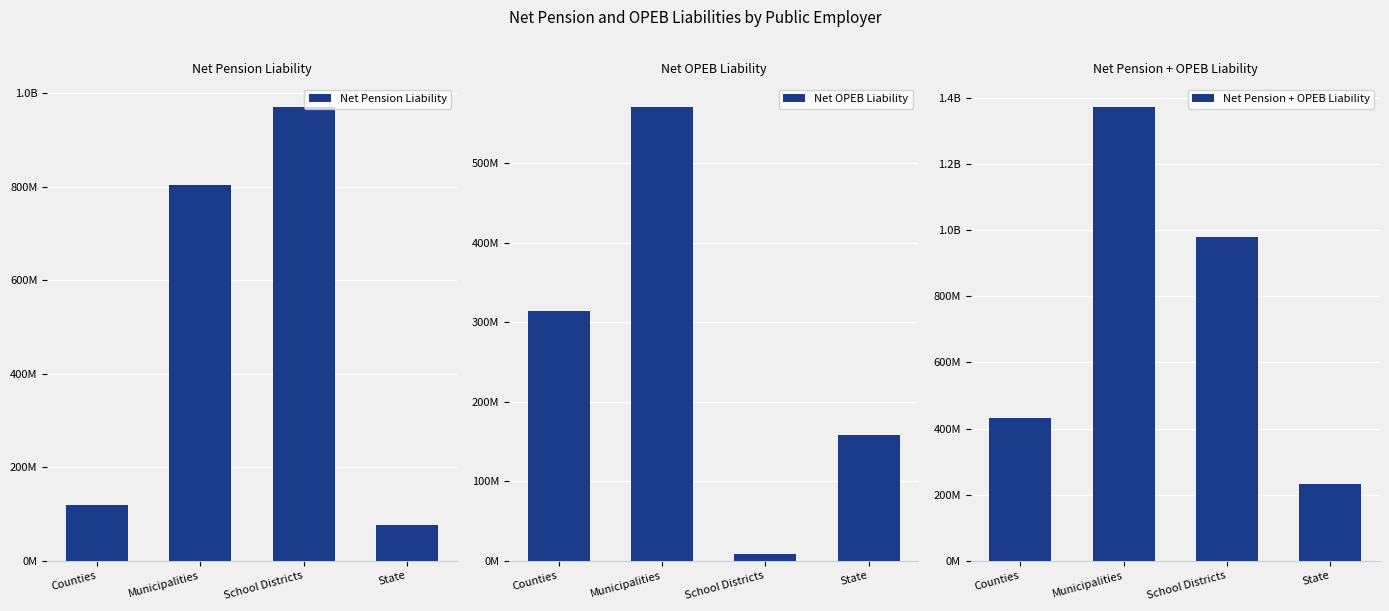

What is the sum of all Net OPEB Liability values?

1049871574